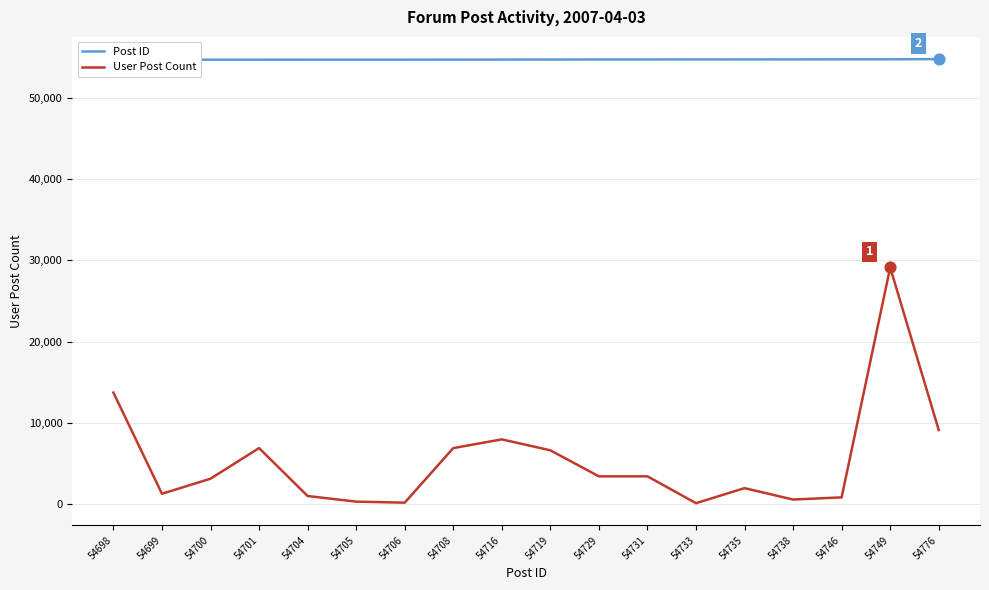

Which series reaches the minimum Y coordinate?

User Post Count